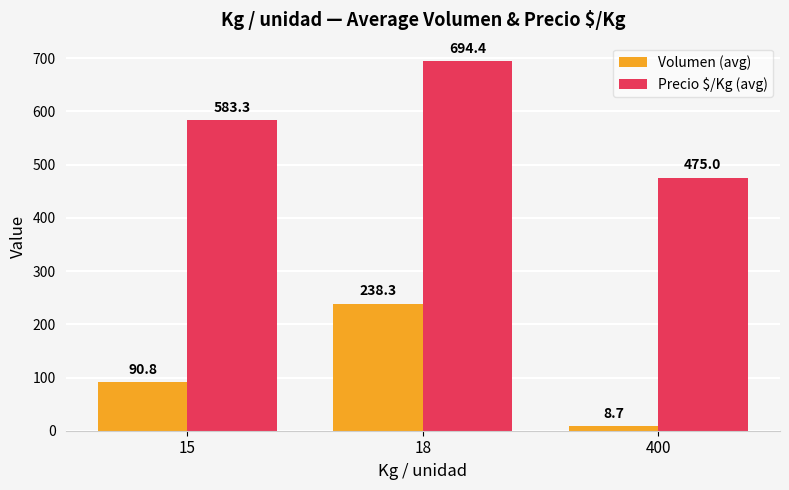

Where does the Volumen (avg) series first go above 90?

15